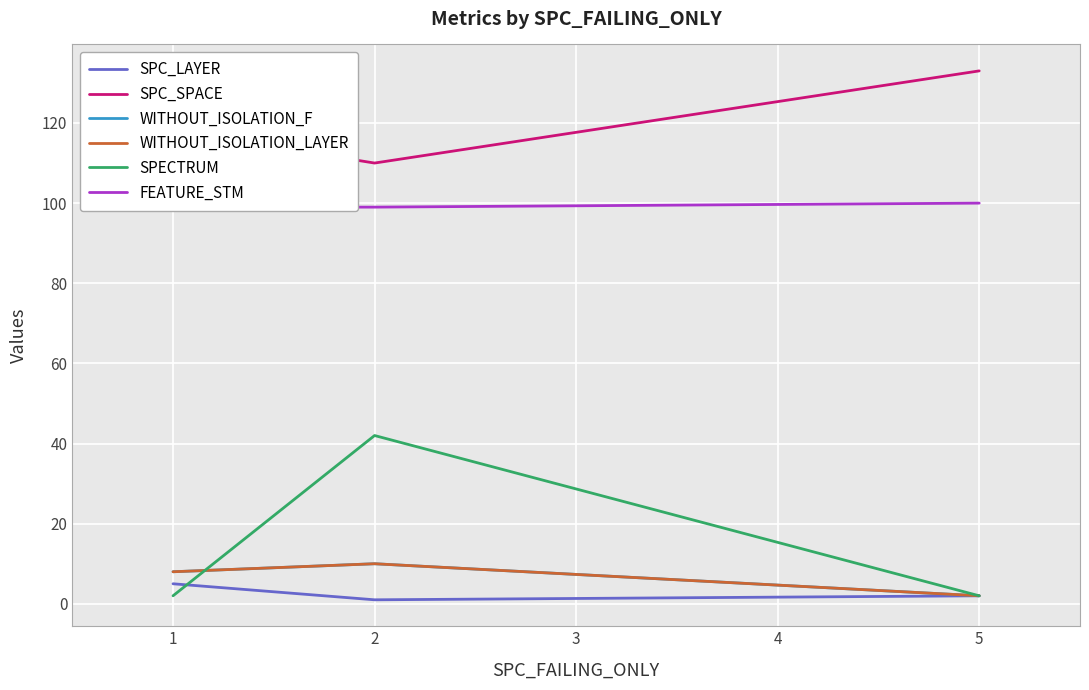

Which series has the largest range (max minus min)?

SPECTRUM